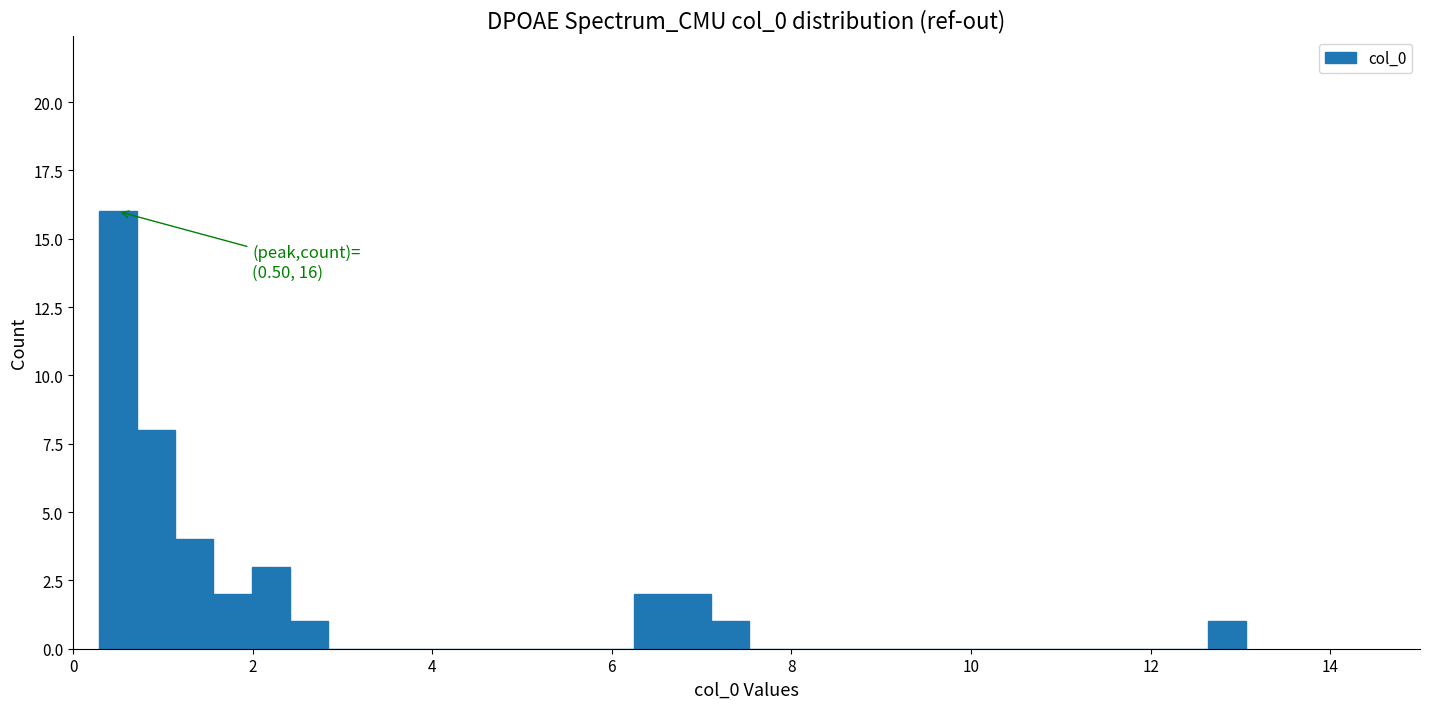

Around what value on the x-axis is the tallest bar? Give the approximate position of its centre, as read against the axis.

0.4